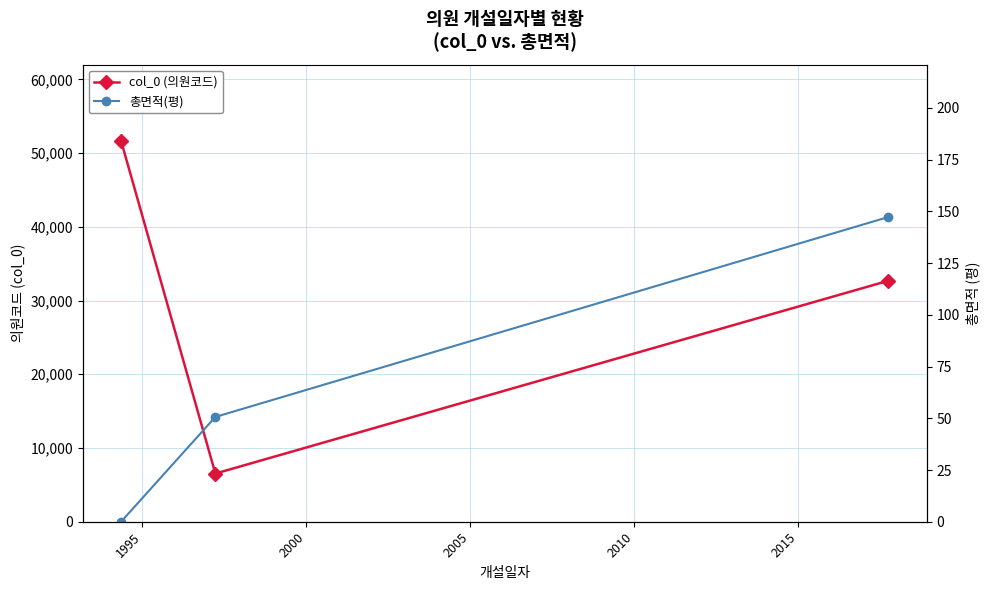

What is the difference between the second highest and minimum values in the col_0 (의원코드) series?

26150.0